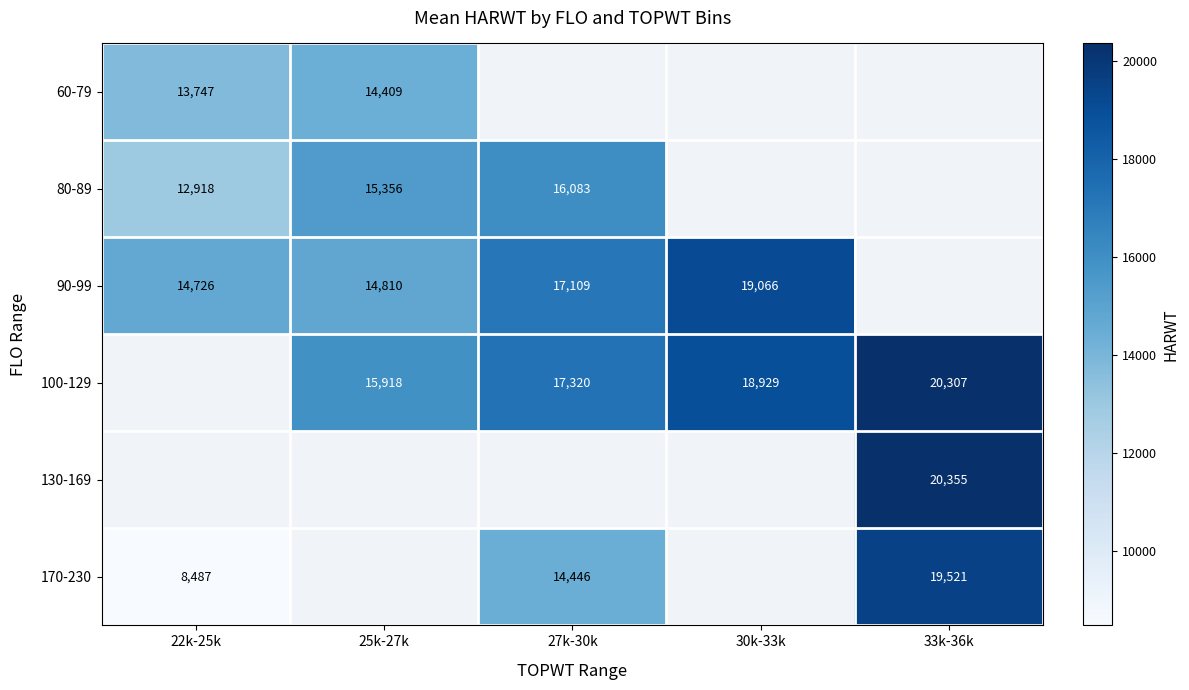

The 170-230 series shows 14446.0 at 27k-30k. True or false?

True